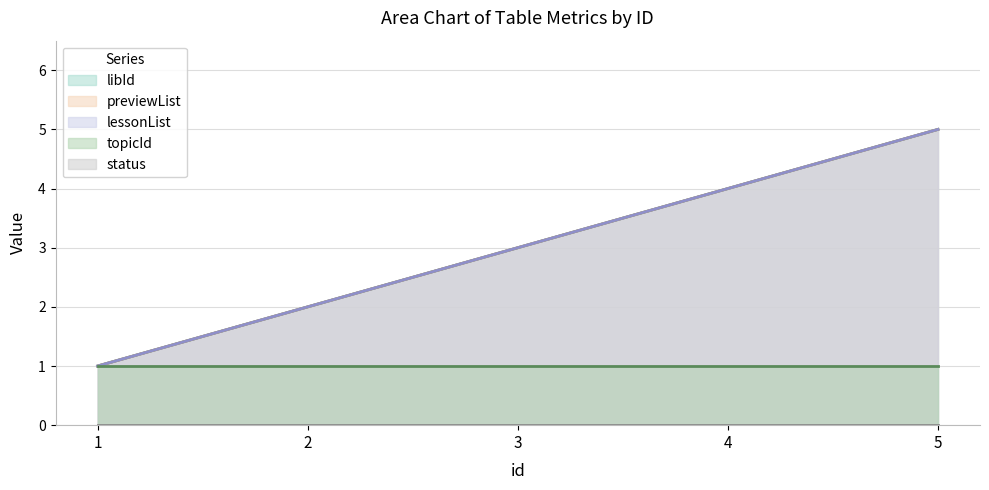

What is the value of the libId point at the 2nd from the left?

2